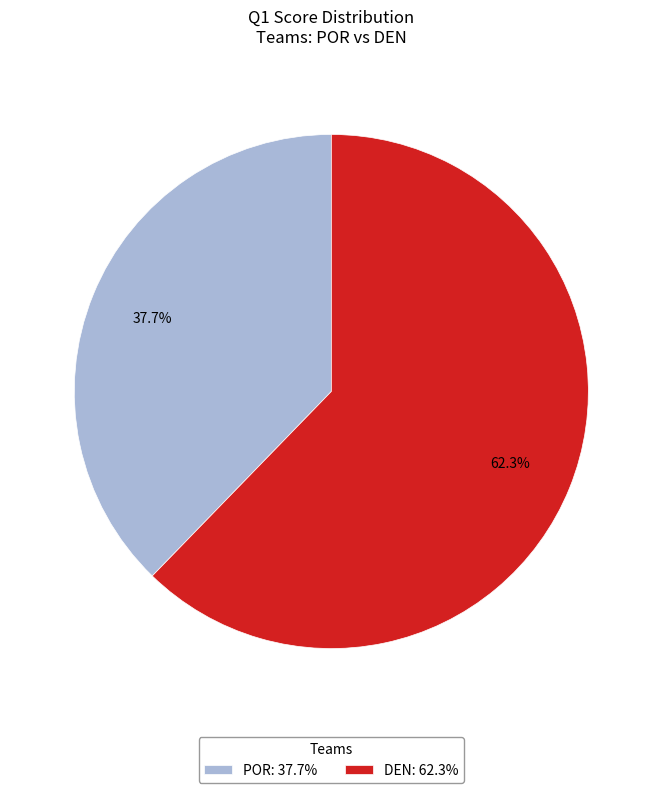

To the nearest percent, what is the average slice percentage?

50%